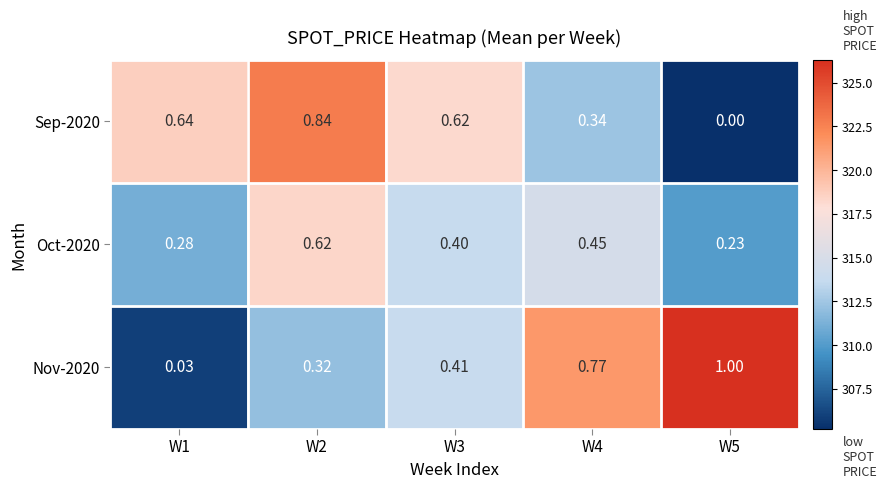

What is the total value across all series at W5?

941.5